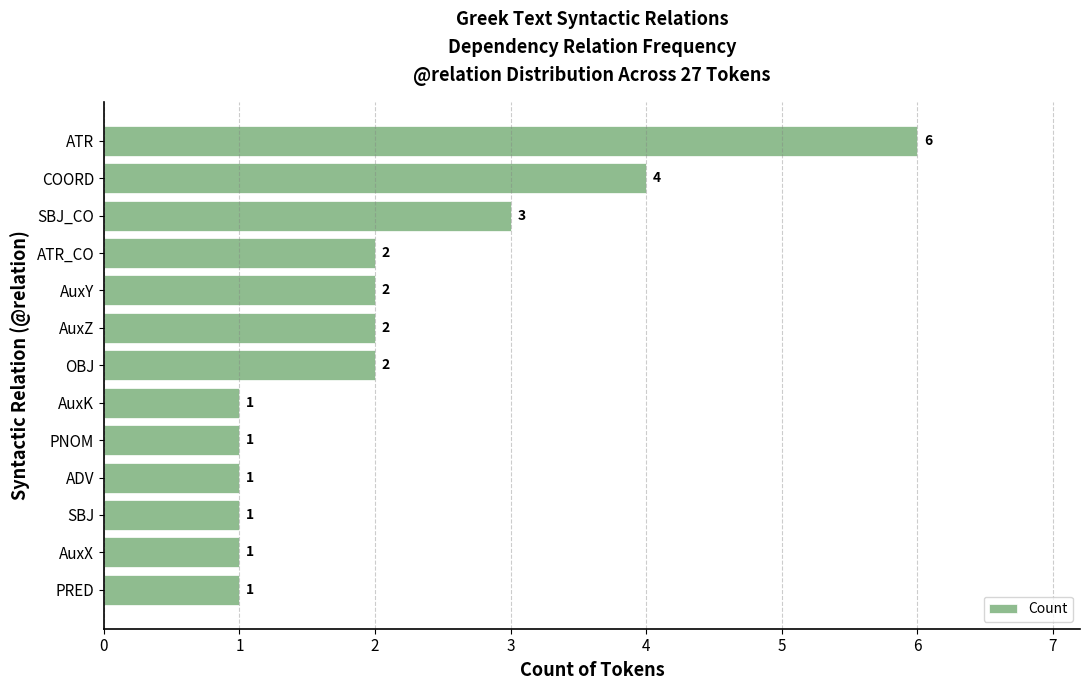

Between PNOM and AuxY, which is larger?

AuxY